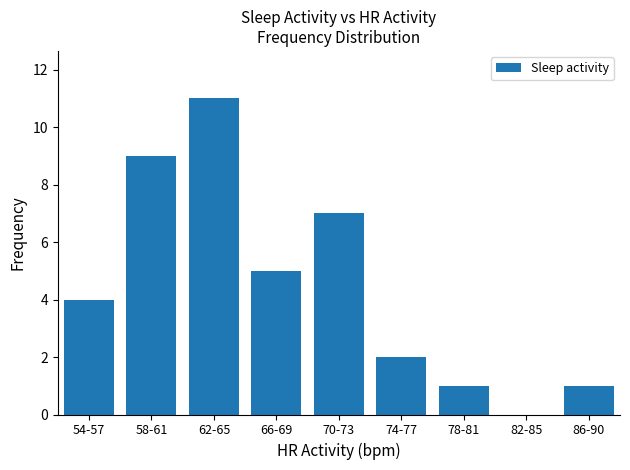

Reading left to right, transcribe all the data shown in this chart.

4	9	11	5	7	2	1	0	1